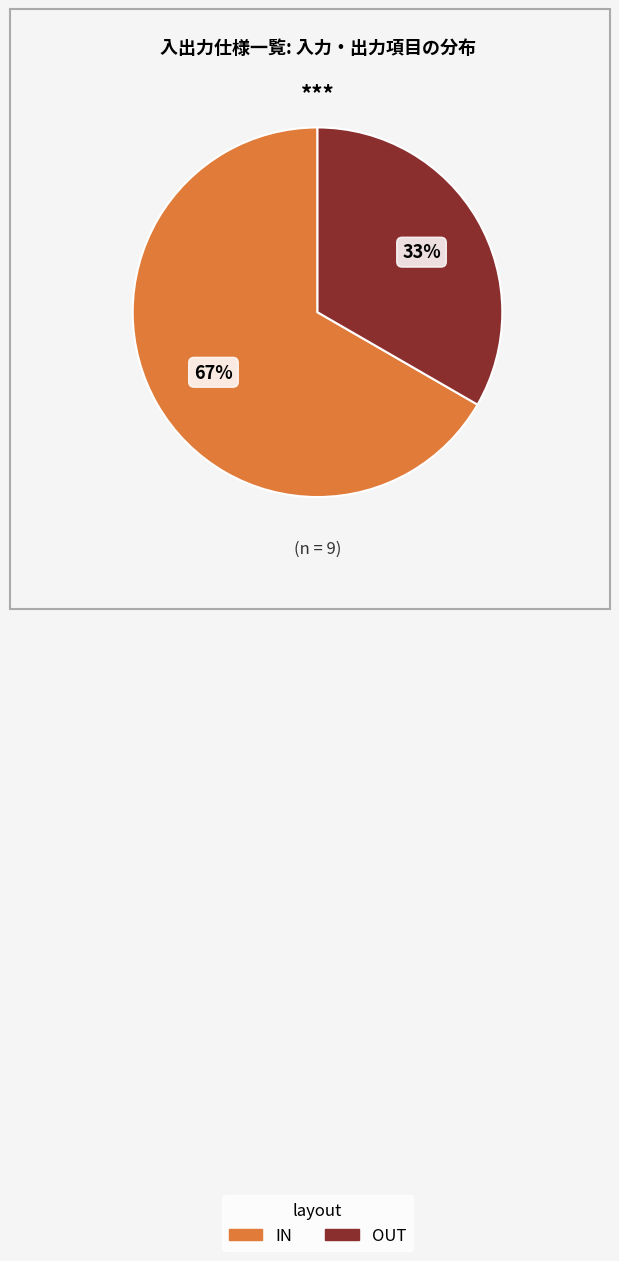

What percentage is the IN slice, to the nearest percent?

67%